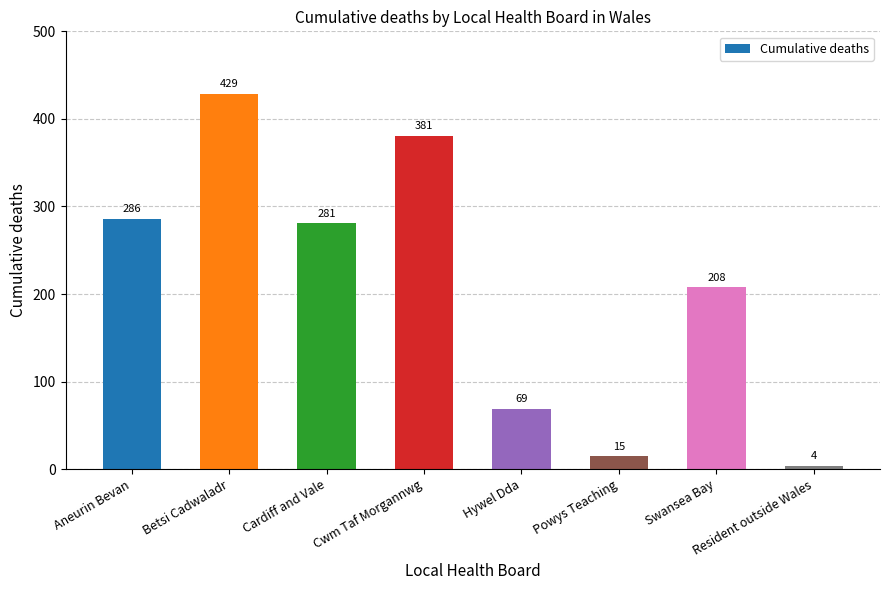

What value does the data have at Powys Teaching, to the nearest 10?

20